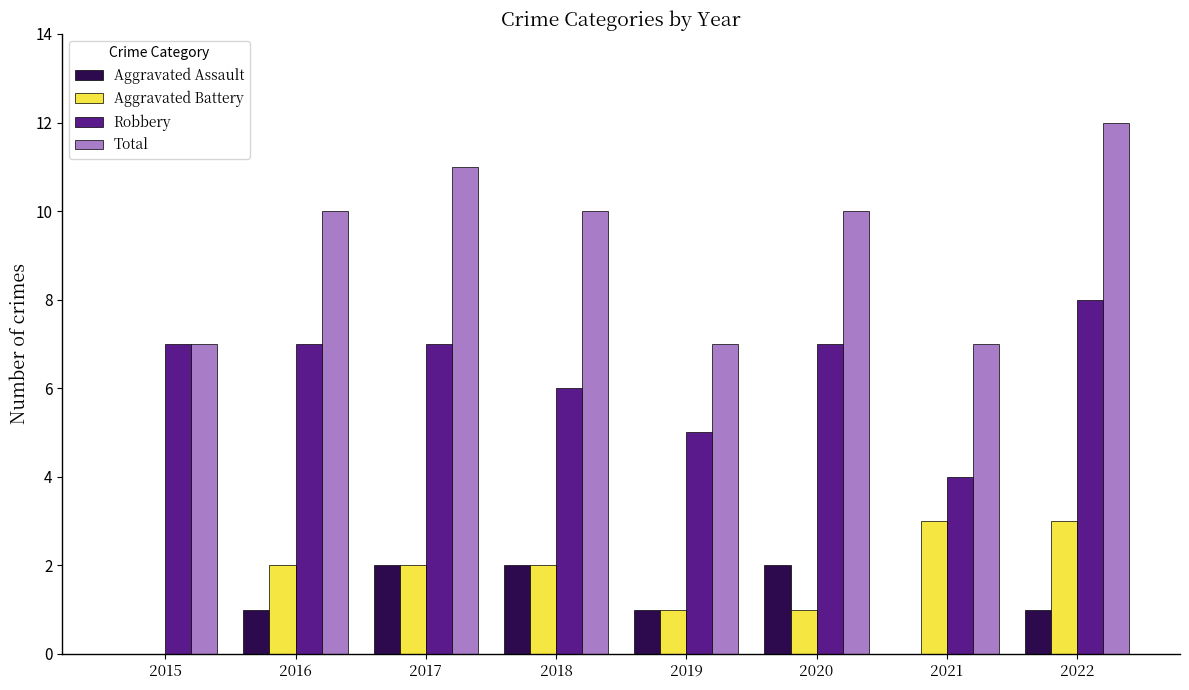

What is the maximum value for Total?

12